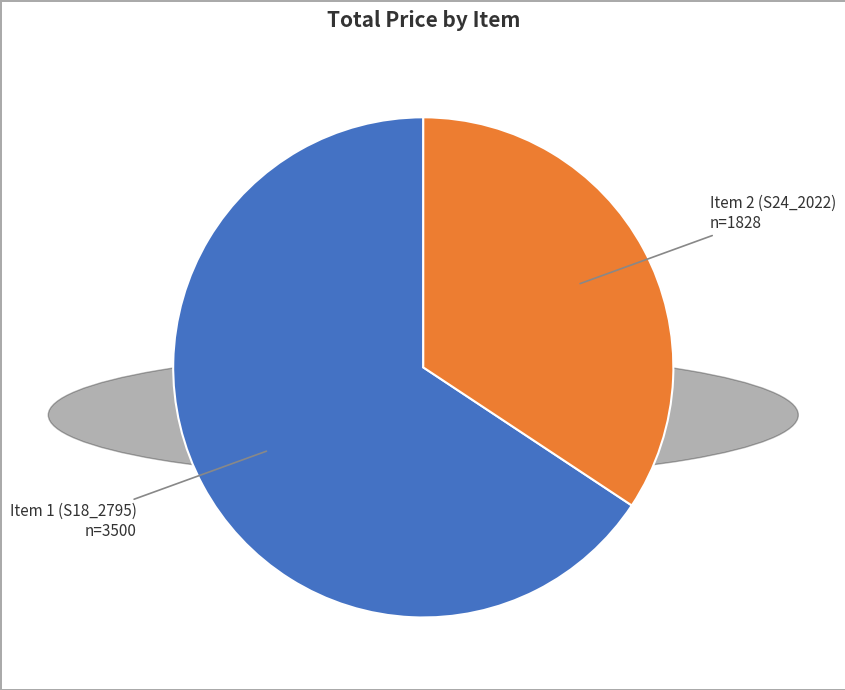

Is it true that Item 2 (S24_2022) is 34% of the pie?

True